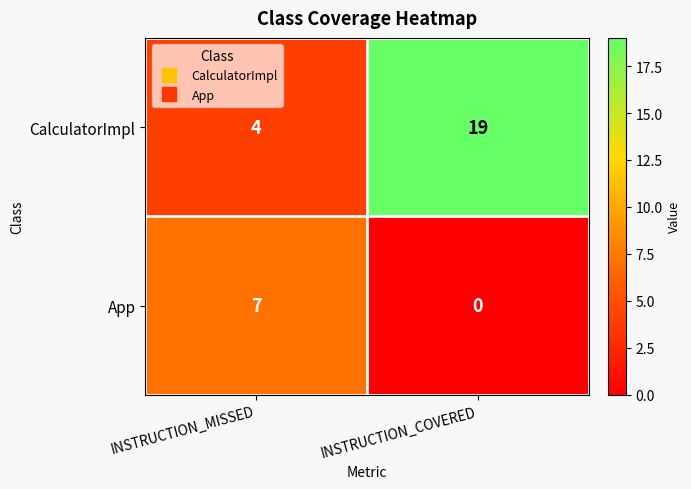

What is the total value across all series at INSTRUCTION_MISSED?

11